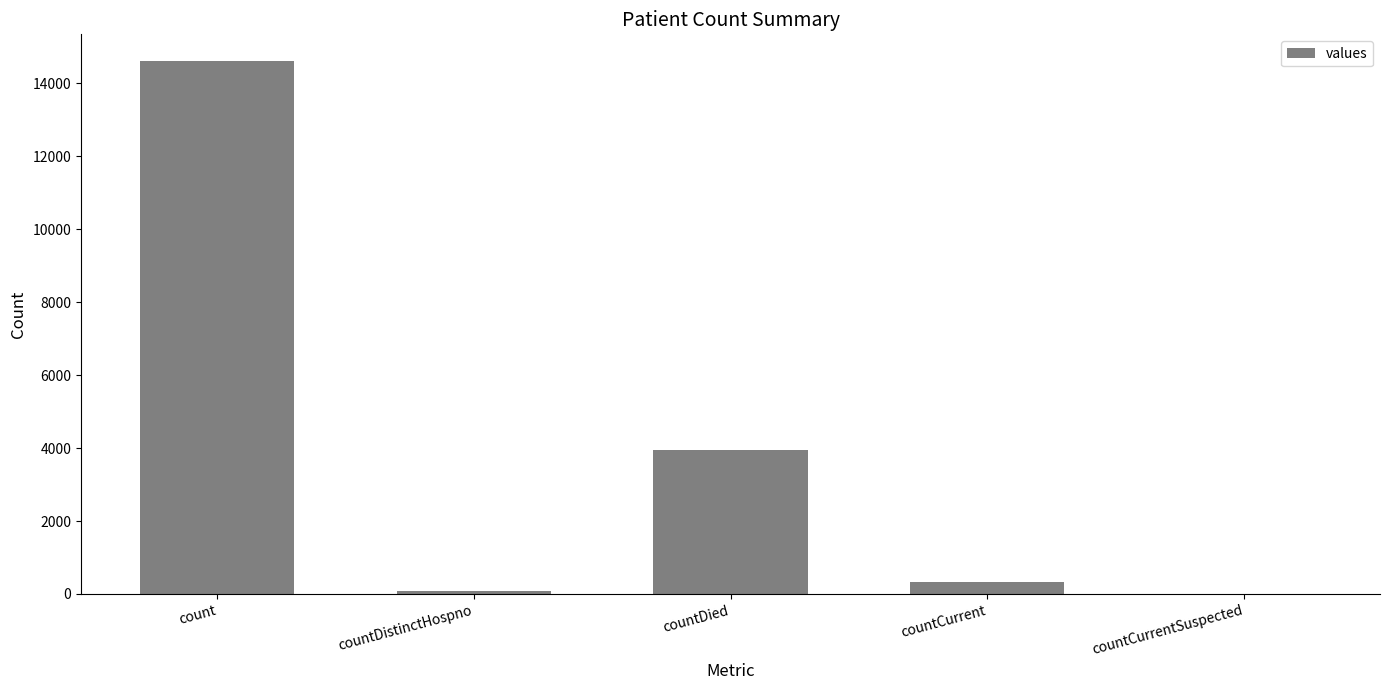

What is the change in value from count to countCurrentSuspected?

-14606